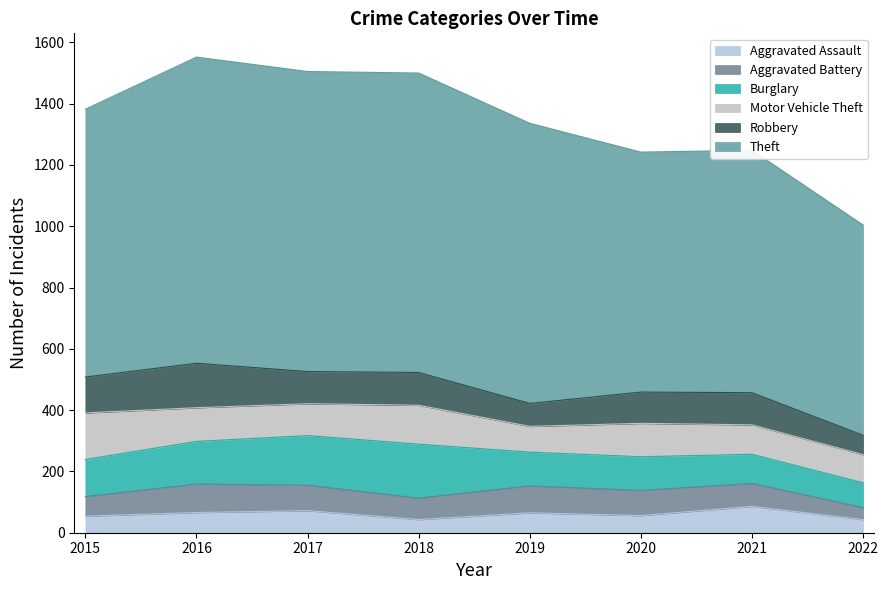

Which series has the widest spread of values?

Theft